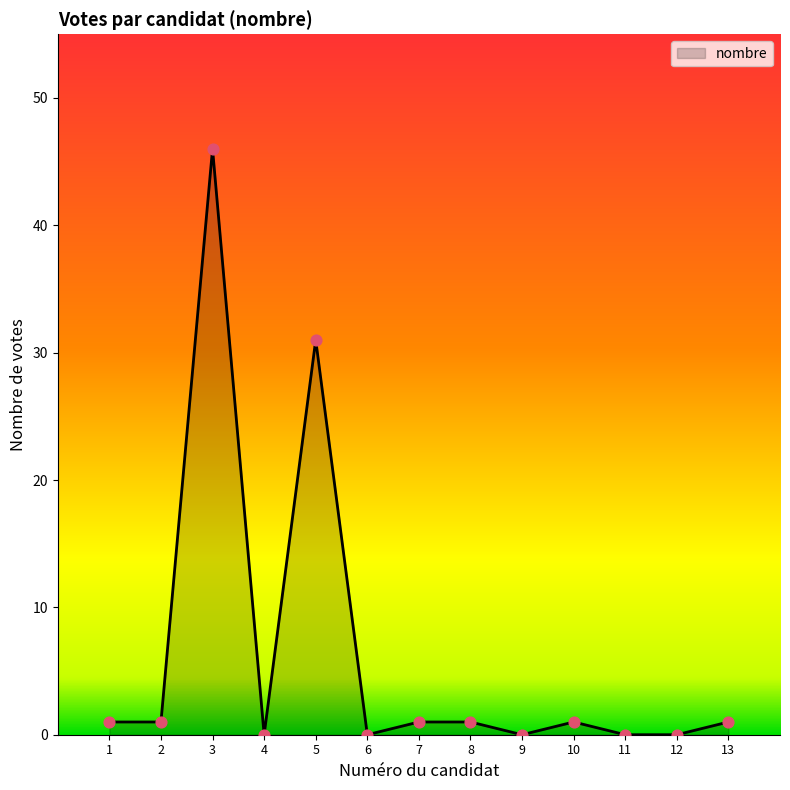

What is the change in value from 3 to 12?

-46